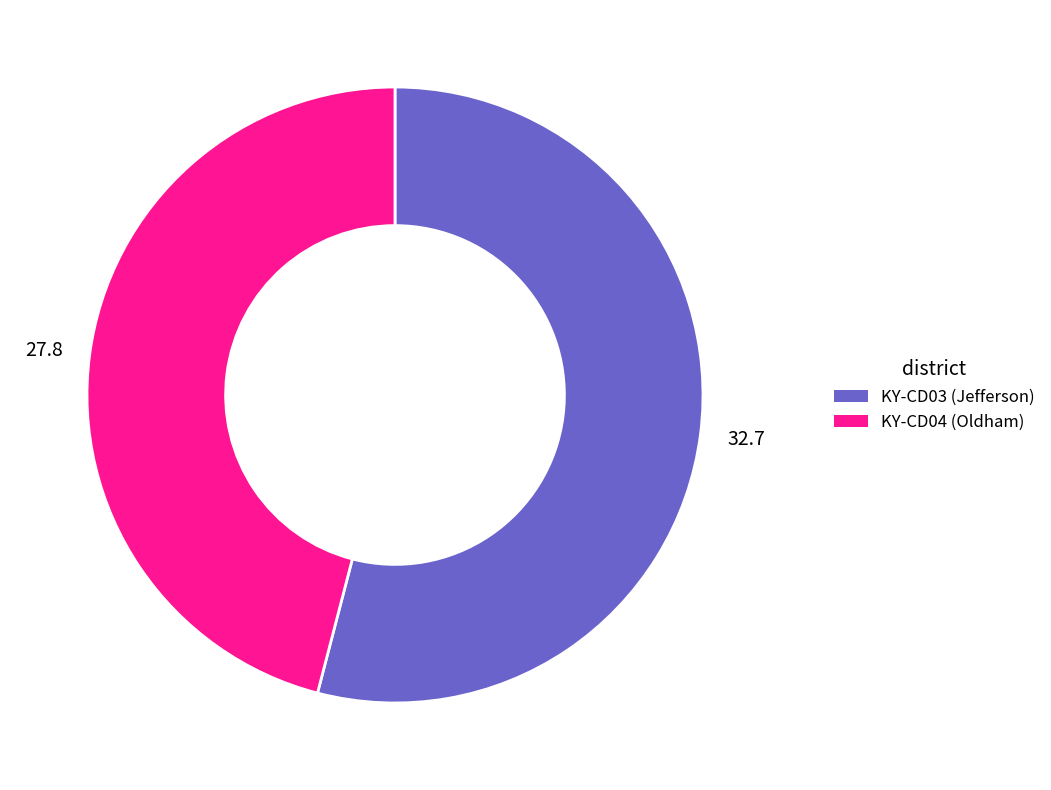

Which slice is the largest?

KY-CD03 (Jefferson)